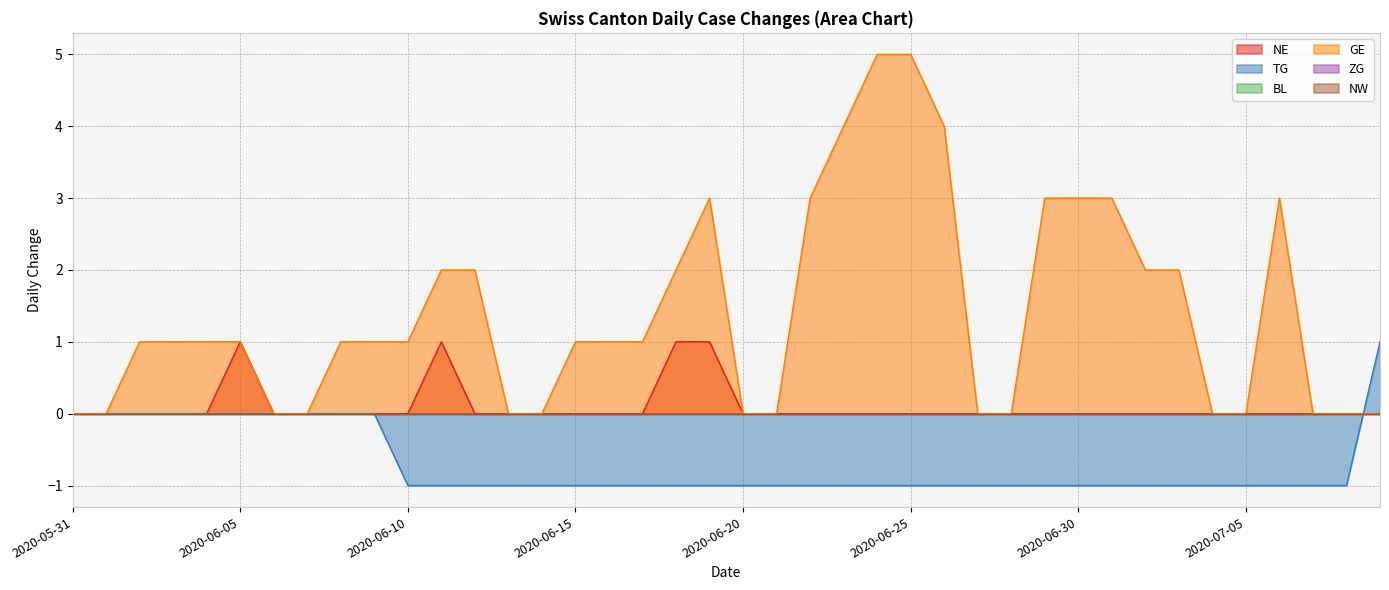

What is the sum of all TG values?

-28